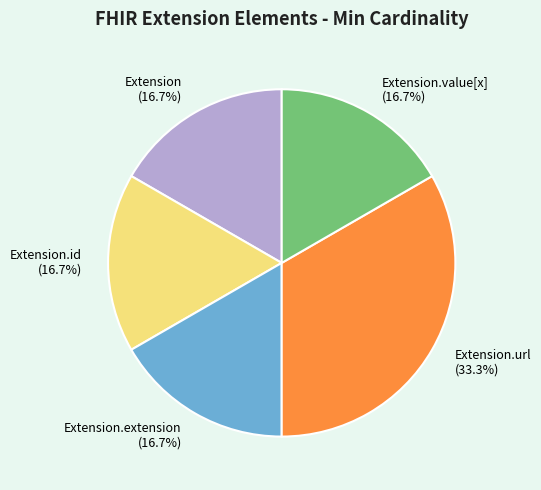

Which slice is the largest?

Extension.url (33.3%)